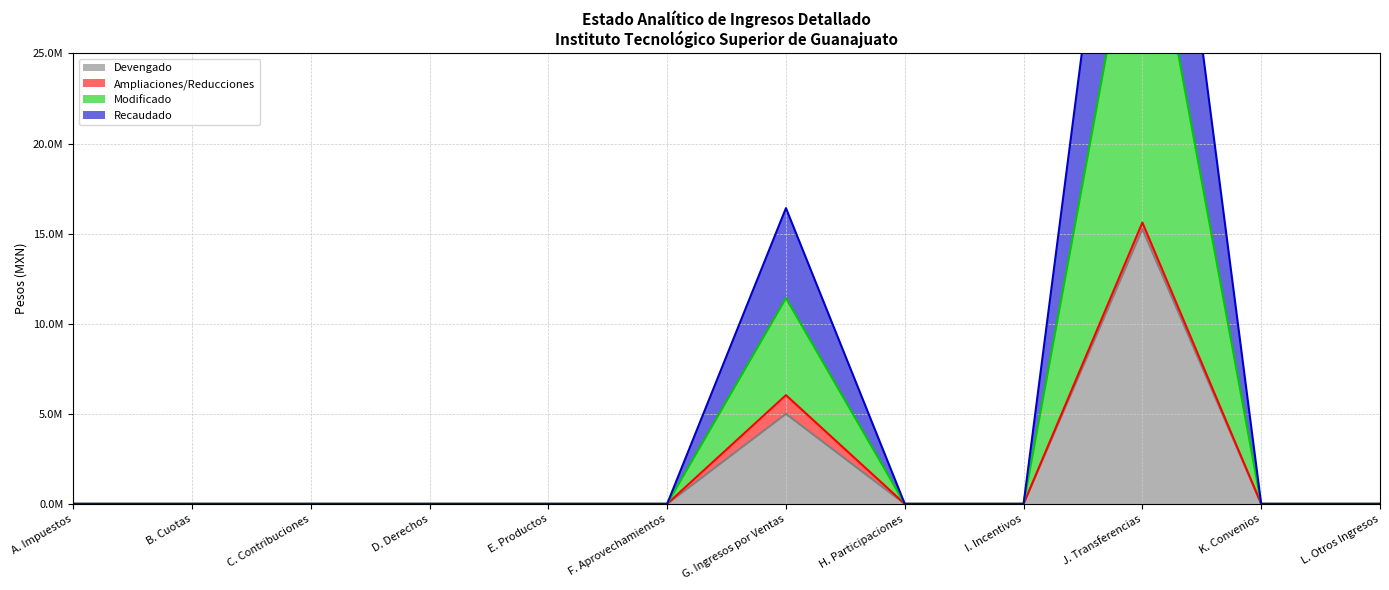

Is it true that Recaudado equals 26396799.4 at B. Cuotas?

False